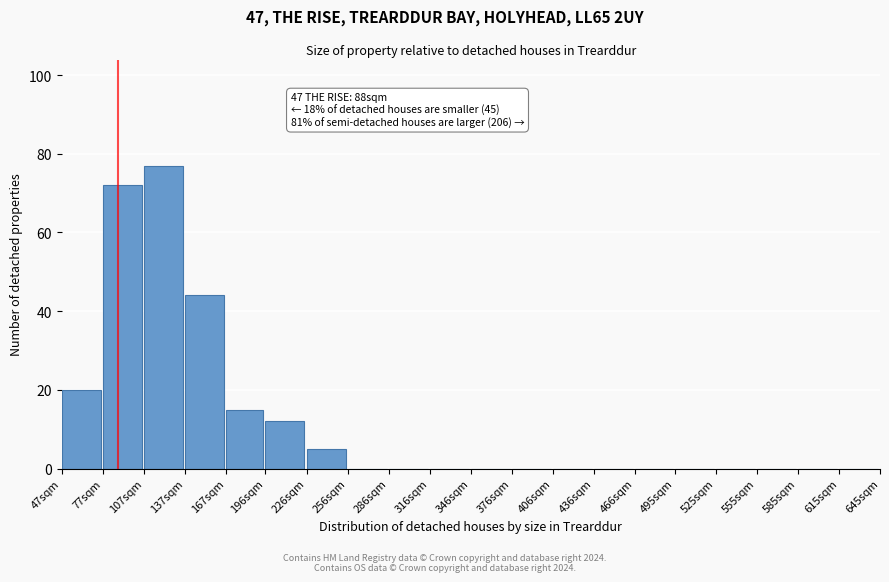

Reading right to left, what are all the values shown in this chart?

615sqm=0	585sqm=0	555sqm=0	525sqm=0	495sqm=0	466sqm=0	436sqm=0	406sqm=0	376sqm=0	346sqm=0	316sqm=0	286sqm=0	256sqm=0	226sqm=5	196sqm=12	167sqm=15	137sqm=44	107sqm=77	77sqm=72	47sqm=20